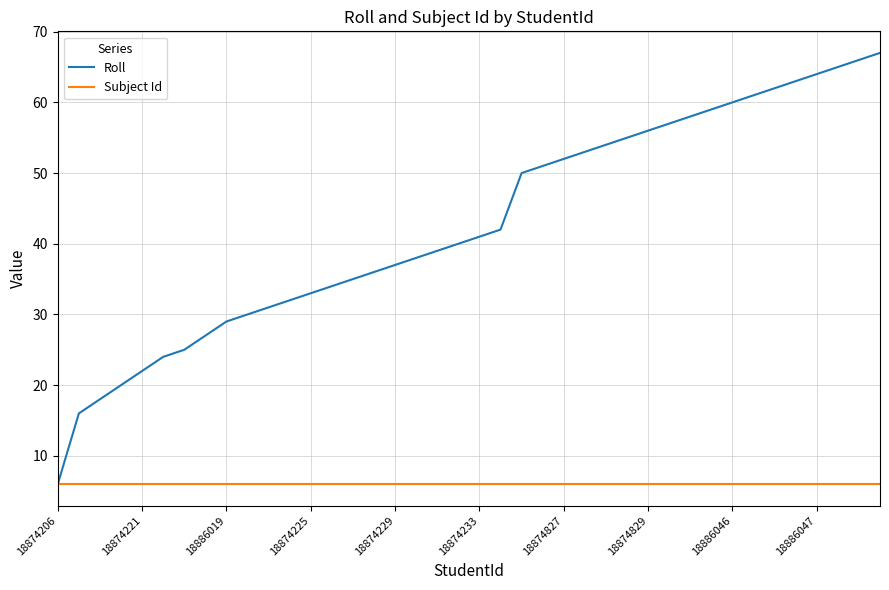

Reading left to right, transcribe all the data shown in this chart.

Roll: 6	16	18	20	22	24	25	27	29	30	31	32	33	34	35	36	37	38	39	40	41	42	50	51	52	53	54	55	56	57	58	59	60	61	62	63	64	65	66	67
Subject Id: 6	6	6	6	6	6	6	6	6	6	6	6	6	6	6	6	6	6	6	6	6	6	6	6	6	6	6	6	6	6	6	6	6	6	6	6	6	6	6	6